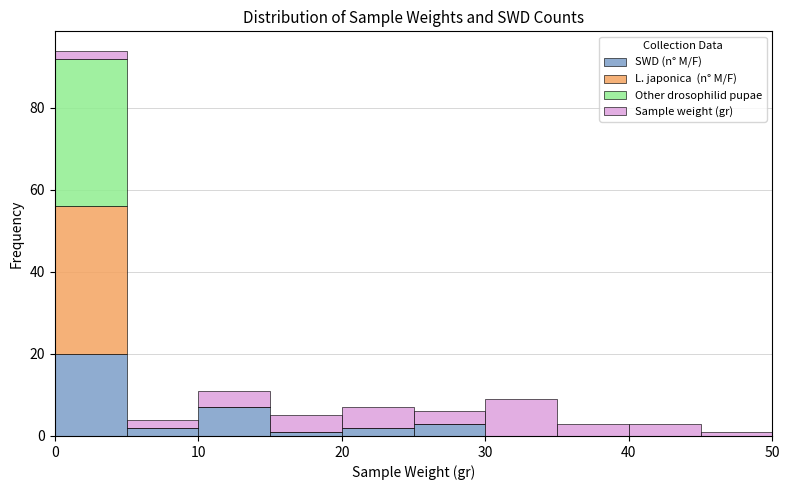

Reading left to right, transcribe this chart: for each stacked bar, give the range it covers on the x-axis and its total height. The values are not printed on the chart, so give them approximately, as read against the axis.

0 to 5: 94
5 to 10: 4
10 to 15: 12
15 to 20: 6
20 to 25: 8
25 to 30: 6
30 to 35: 10
35 to 40: 4
40 to 45: 4
45 to 50: under 2